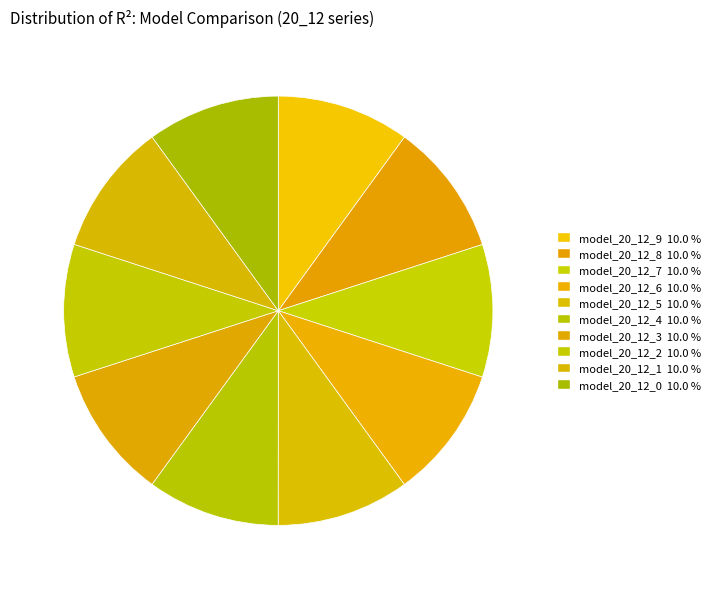

What percentage is NOT represented by model_20_12_5?

90.0%